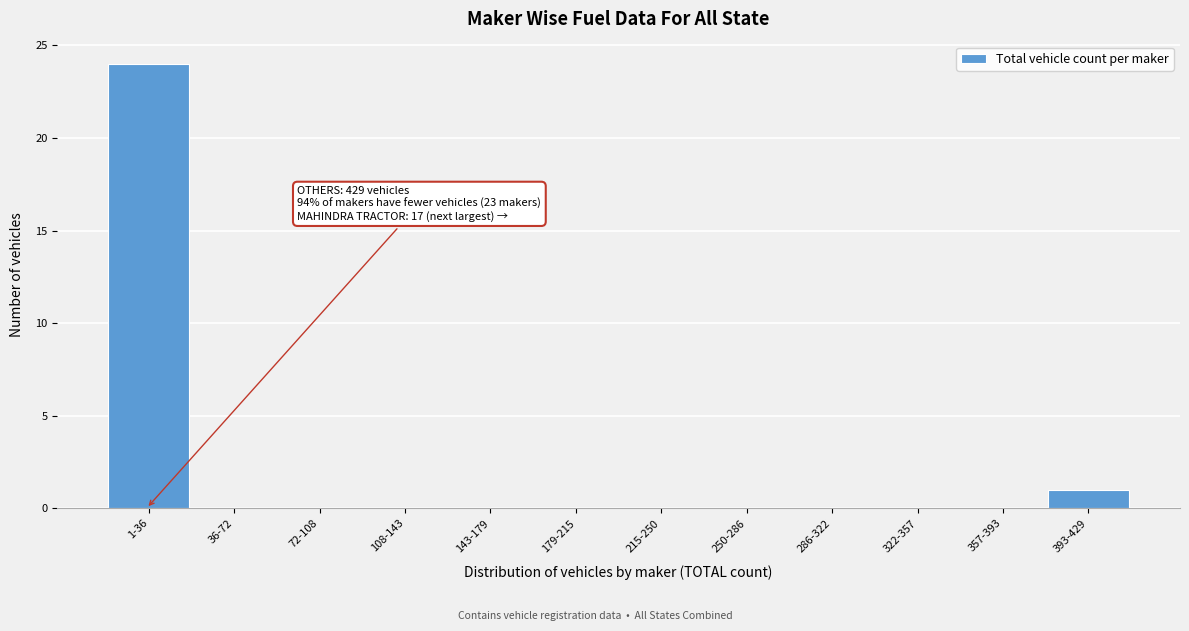

Reading left to right, list all the values displayed in this chart.

1-36=24	36-72=0	72-108=0	108-143=0	143-179=0	179-215=0	215-250=0	250-286=0	286-322=0	322-357=0	357-393=0	393-429=1